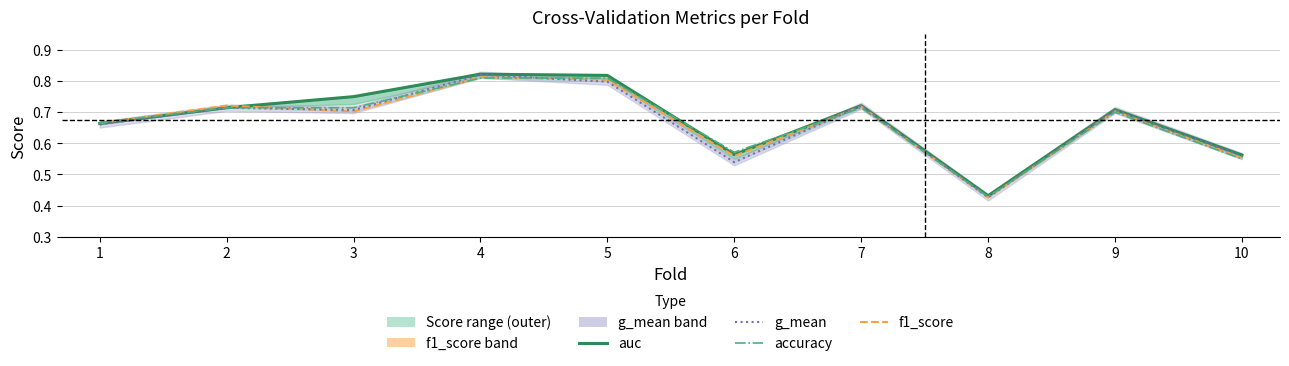

What is the value of the accuracy point at the 6th from the left?

0.6